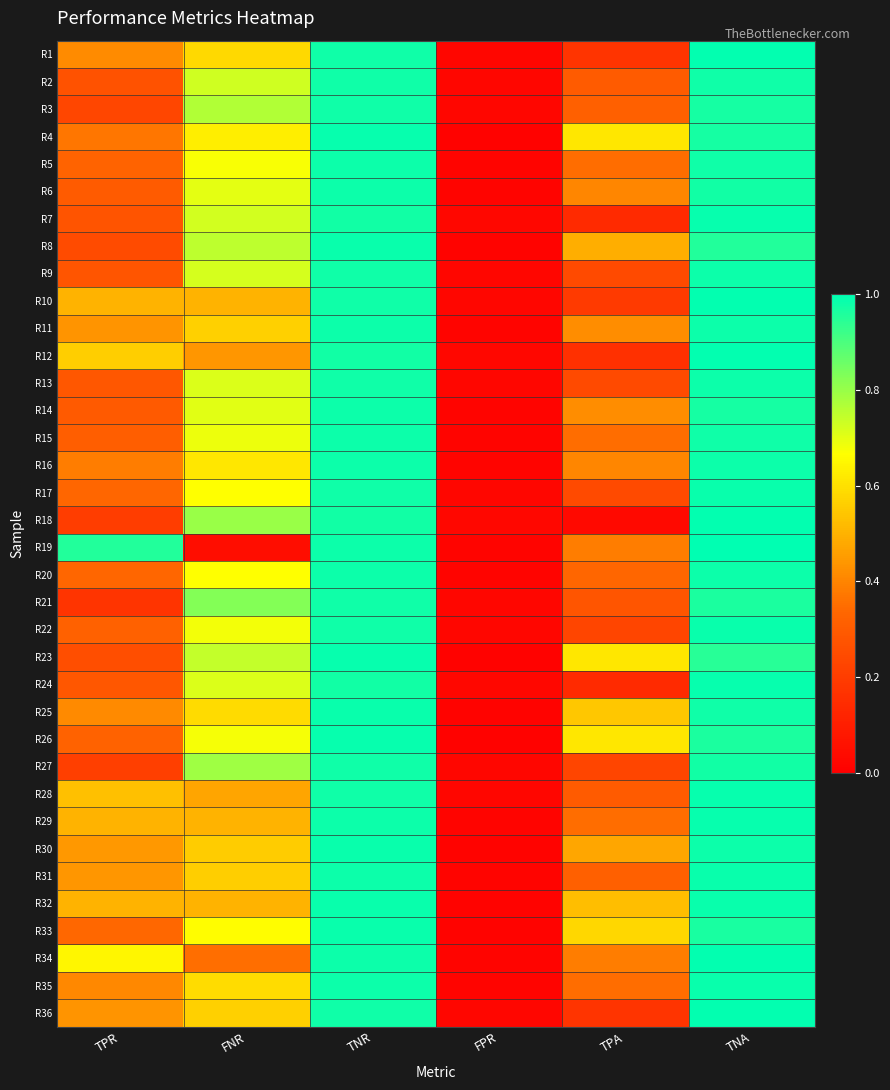

List the series in order of their peak value, highest first.

R19, R12, R18, R10, R34, R1, R36, R28, R24, R29, R4, R7, R23, R26, R31, R33, R25, R17, R22, R32, R8, R30, R35, R11, R6, R14, R16, R9, R13, R5, R15, R20, R2, R3, R21, R27